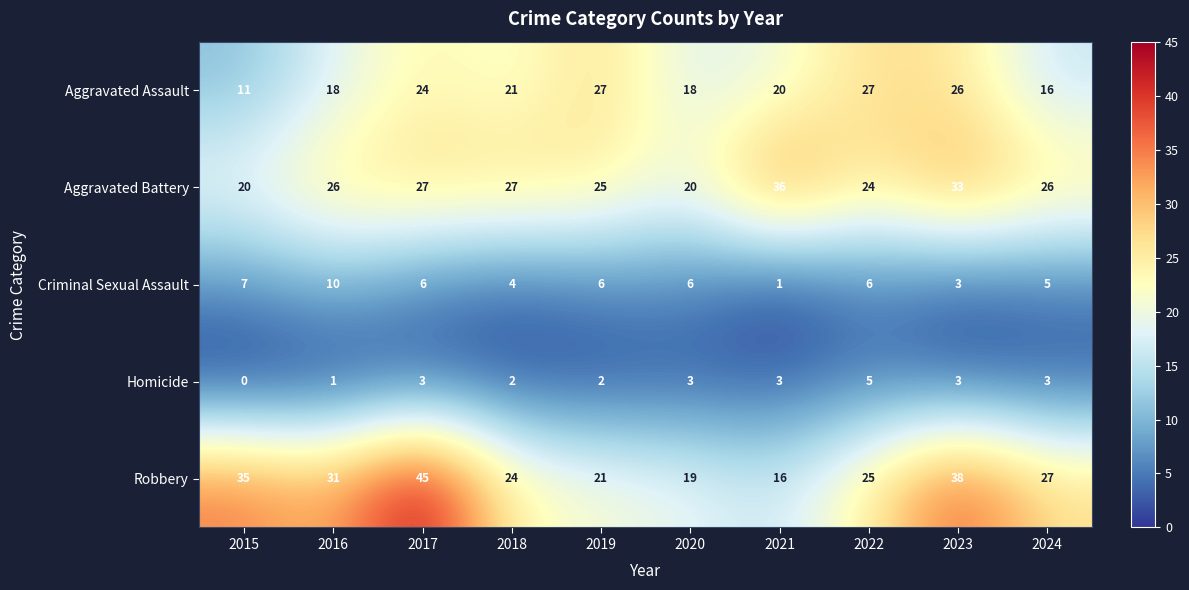

What is the difference between the maximum and minimum values in the Criminal Sexual Assault series?

9